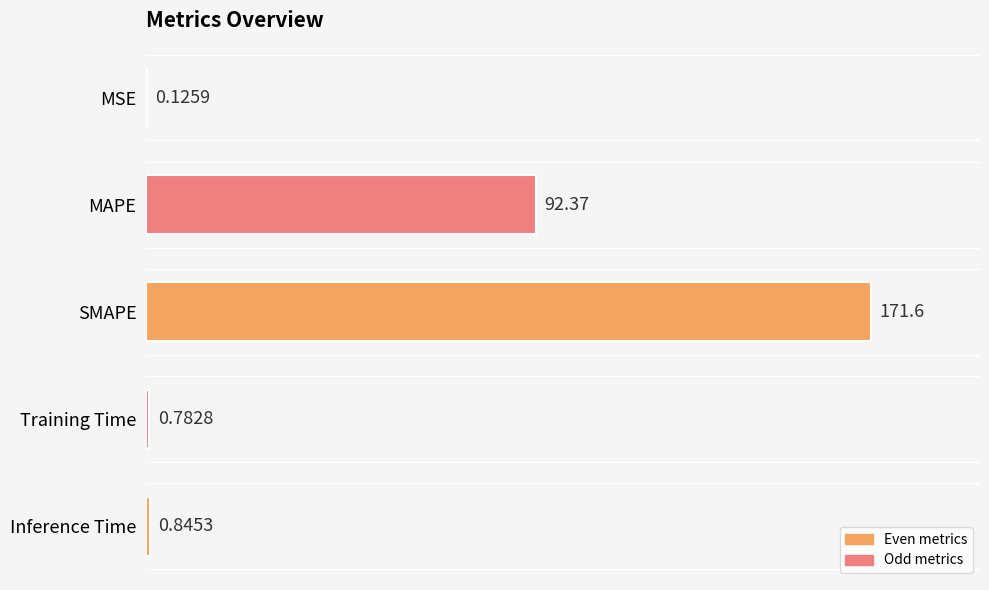

At which label is the value closest to 85?

MAPE